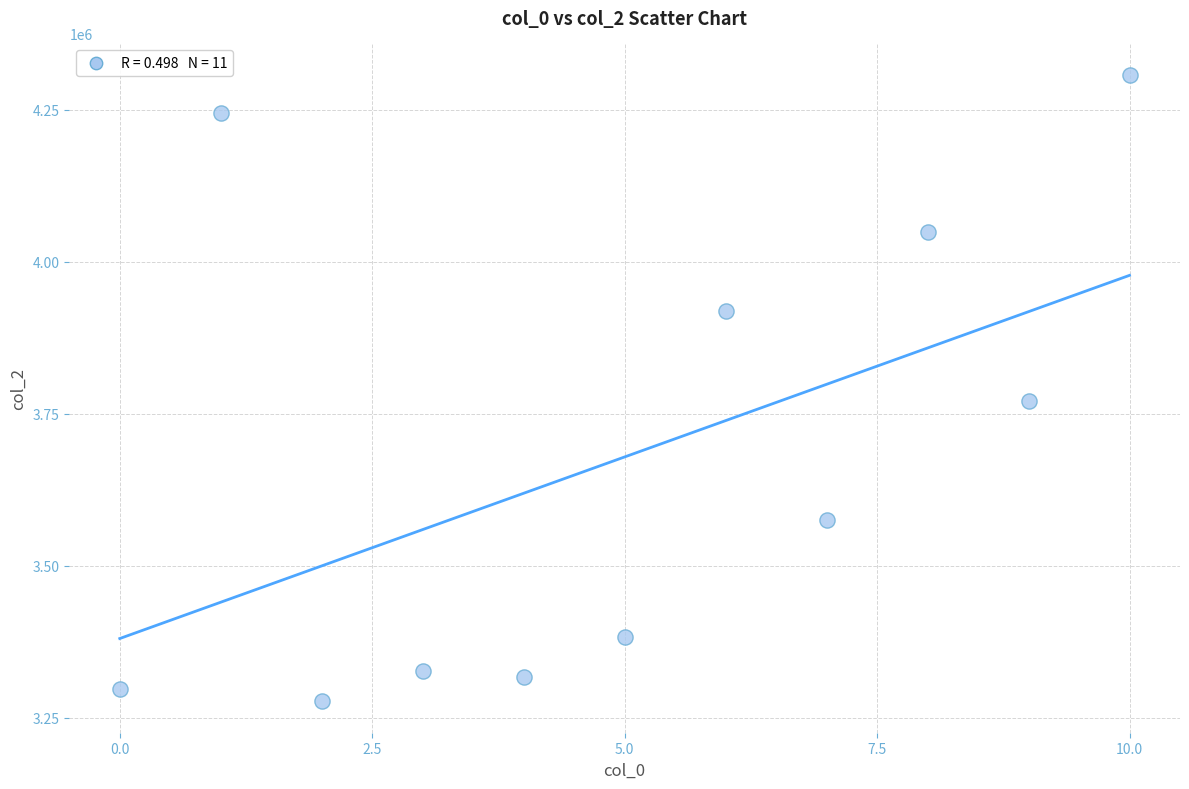

What Y value in the scatter plot is closest to 3792458?

3771500